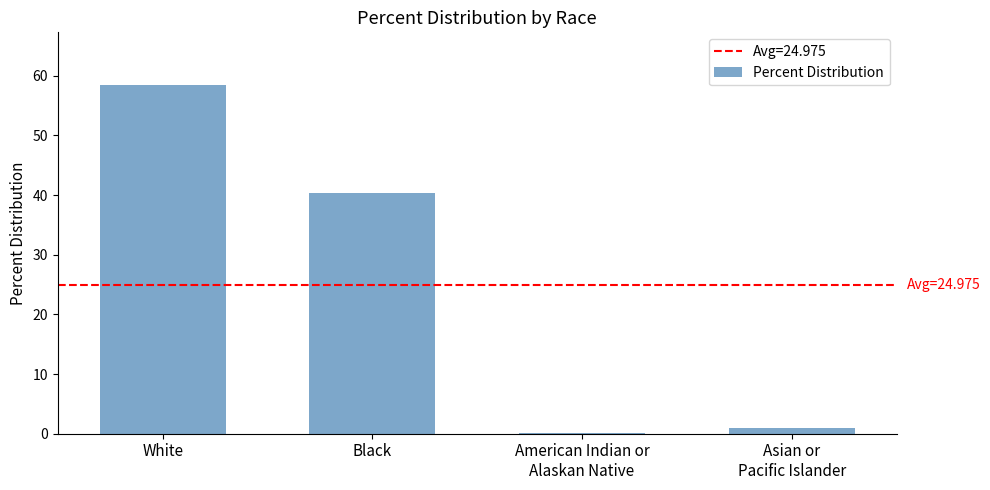

What is the sum of all values?

99.9